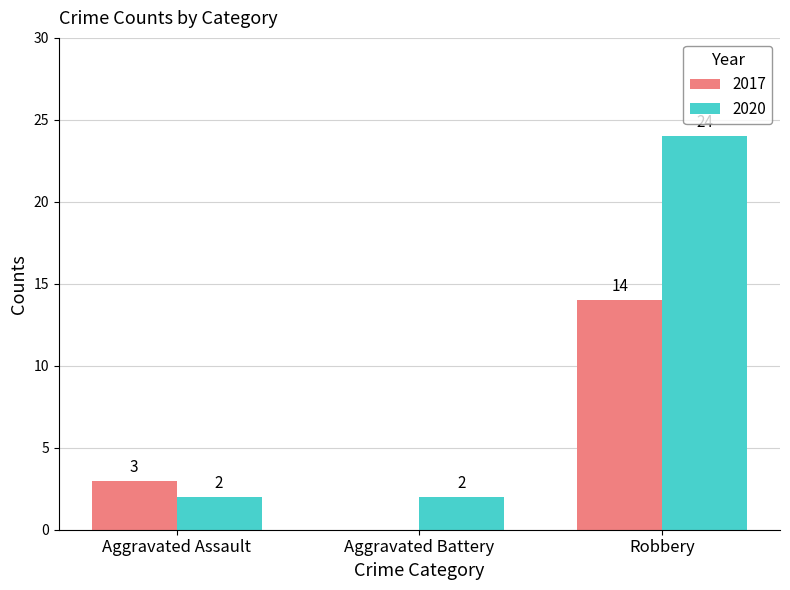

What is the sum of the 2017 values at Robbery and Aggravated Battery?

14